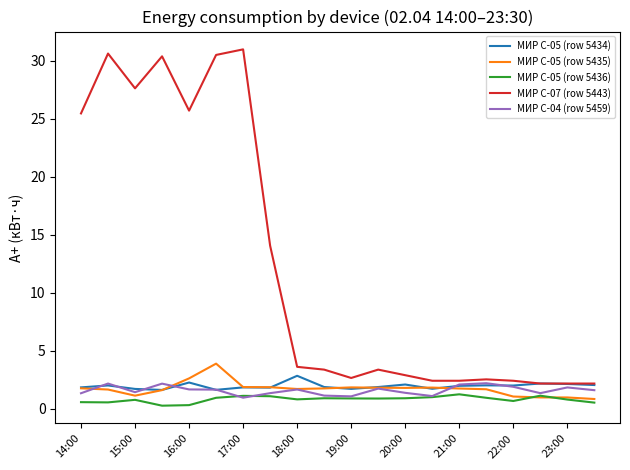

What is the lowest value of the МИР С-05 (row 5434) series?

1.6